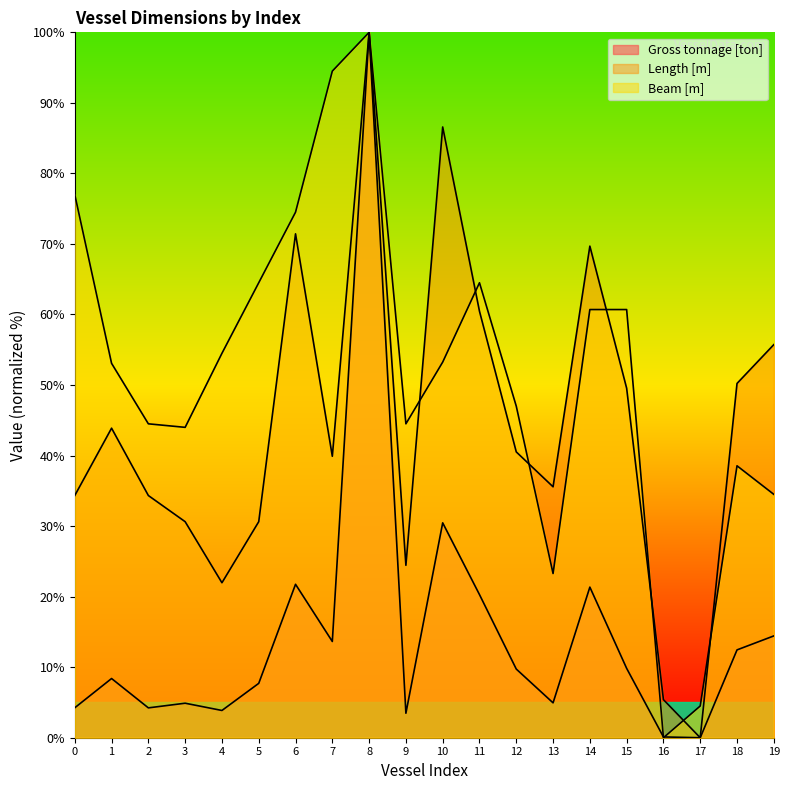

What is the highest value of the Length [m] series?

100.0